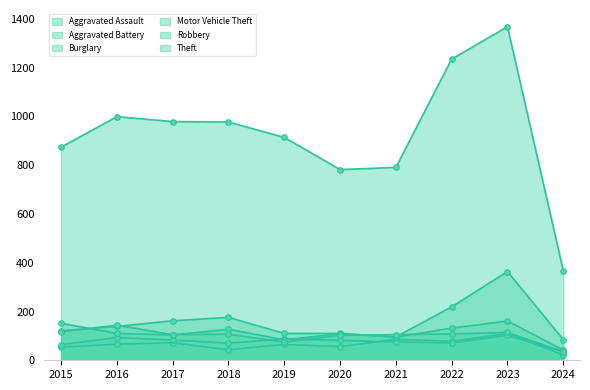

Read the Robbery value at 2016, to the nearest 10.

140